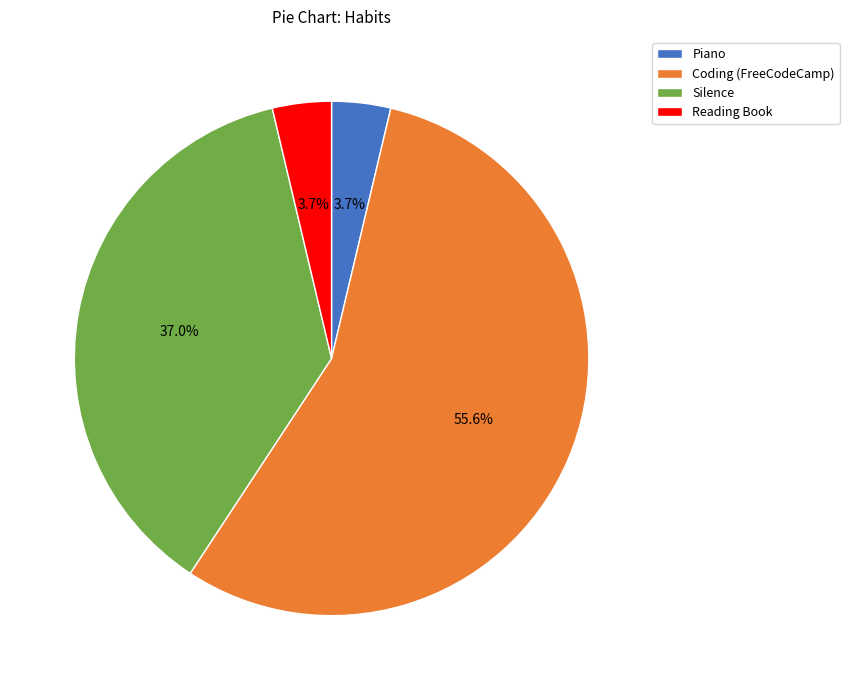

Which slice is the largest?

Coding (FreeCodeCamp)